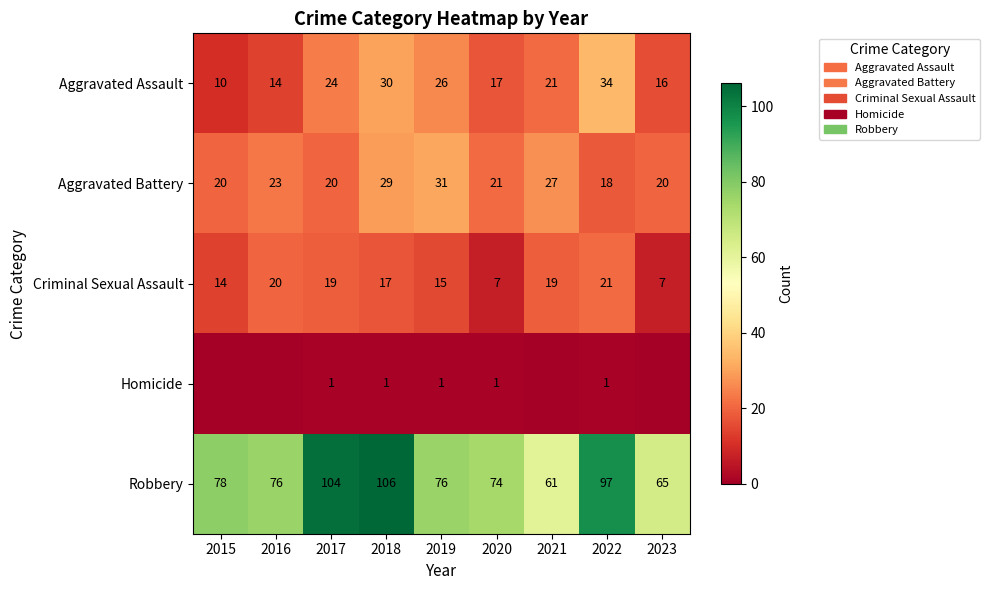

At which label does Criminal Sexual Assault reach its peak?

2022